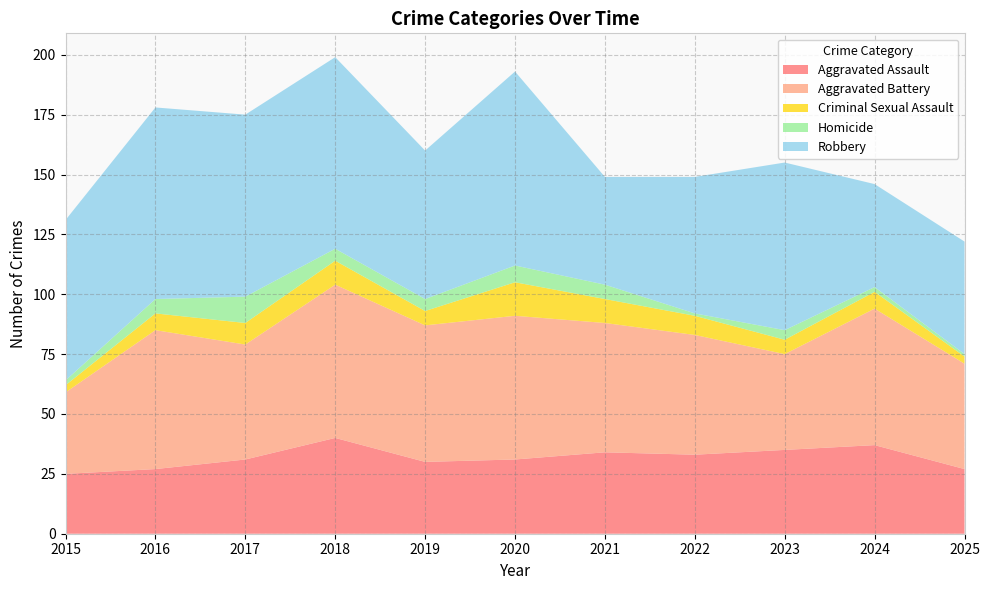

Reading left to right, transcribe all the data shown in this chart.

Aggravated Assault: 25	27	31	40	30	31	34	33	35	37	27
Aggravated Battery: 34	58	48	64	57	60	54	50	40	57	44
Criminal Sexual Assault: 3	7	9	10	6	14	10	8	6	7	3
Homicide: 2	6	11	5	5	7	6	1	4	2	1
Robbery: 67	80	76	80	62	81	45	57	70	43	47